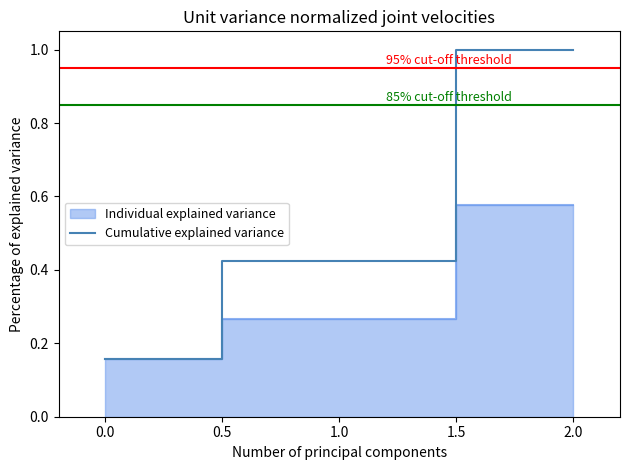

List the labels in order of Cumulative explained variance value, largest first.

2.0, 1.0, 0.0